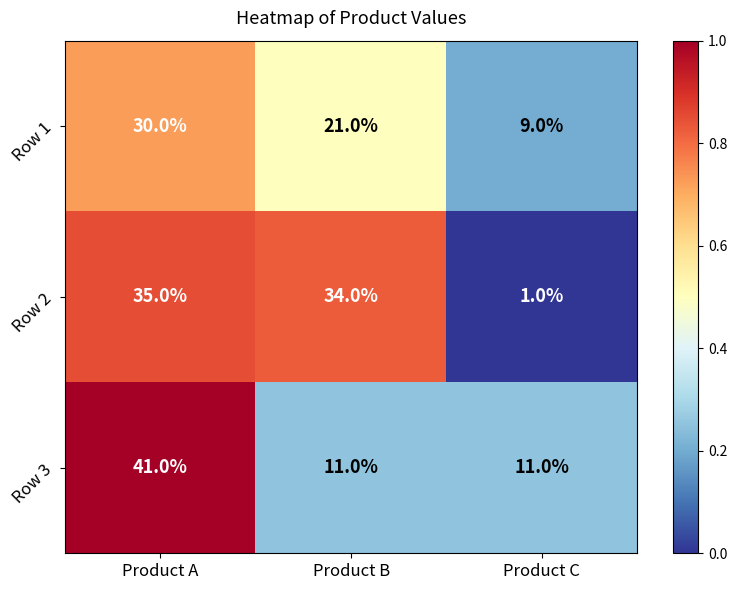

Count the Row 1 values in the range 9 to 30.

3